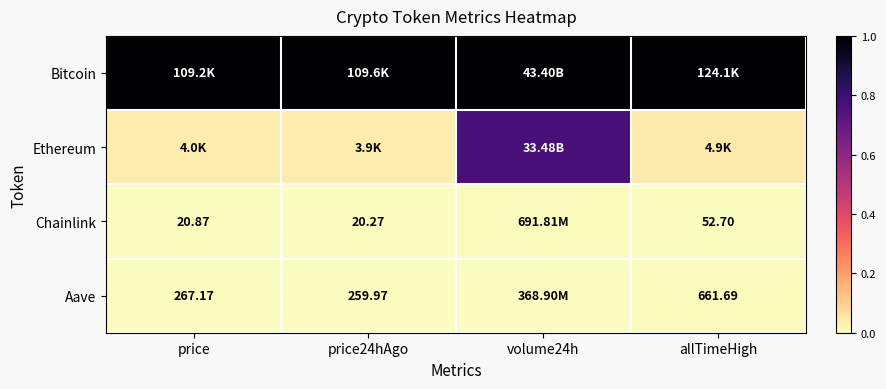

The value of Bitcoin at volume24h is 1.0. True or false?

True